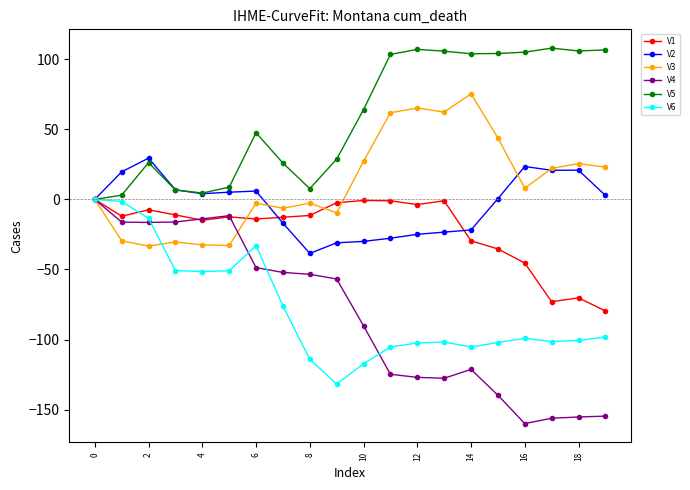

Which series has the largest total across all categories?

V5